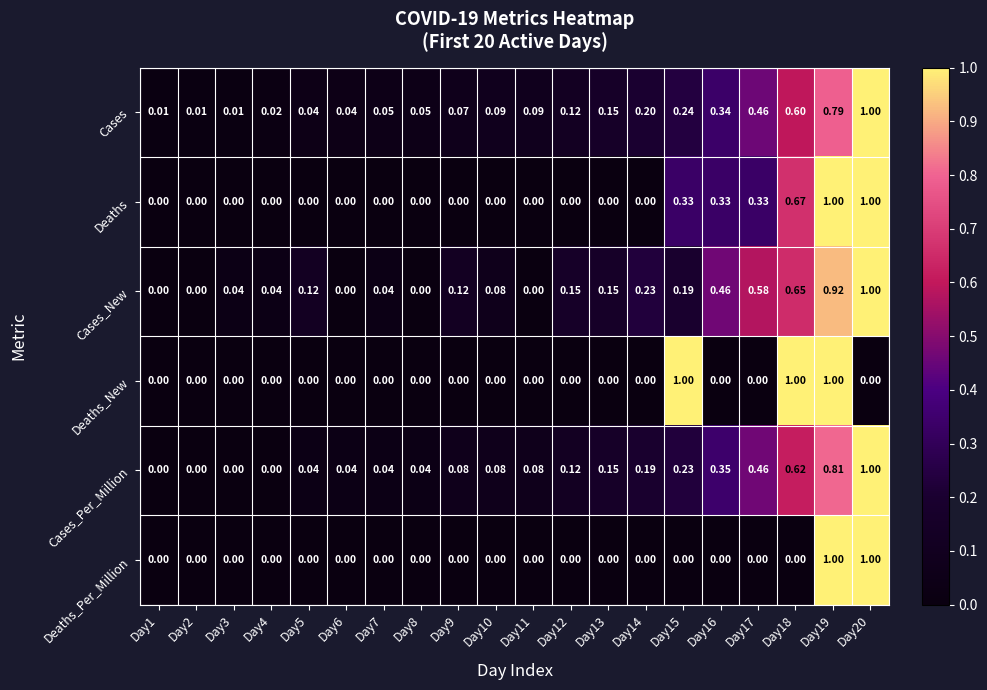

Which series changed the most between Day1 and Day3?

Cases_New